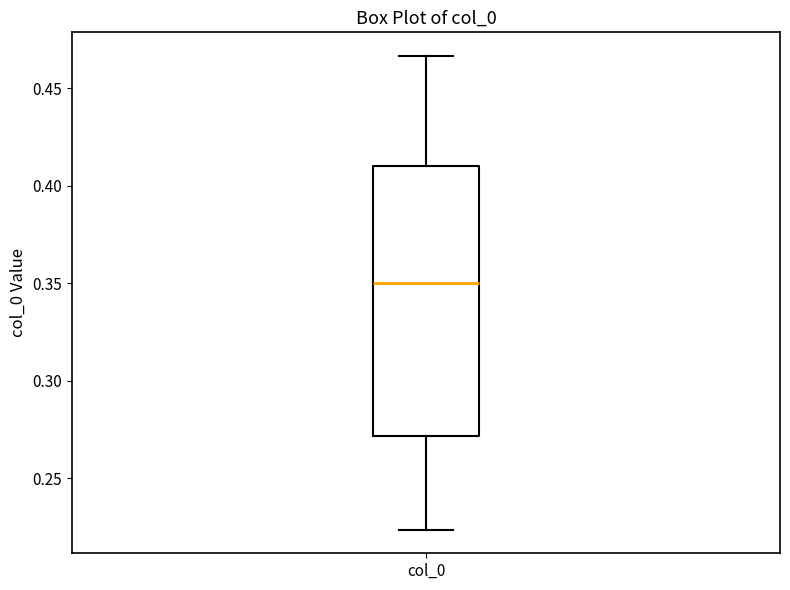

Read this box plot against the y-axis: the position of the median line, the range covered by the box, and the ends of both whiskers. The values are not printed on the chart, so give them approximately, as read against the axis.

median 0.350, box 0.270 to 0.410, whiskers 0.225 to 0.465